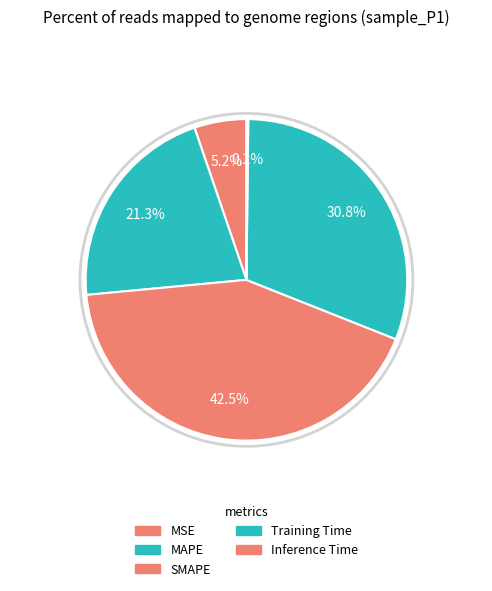

Is it true that SMAPE is 42% of the pie?

True